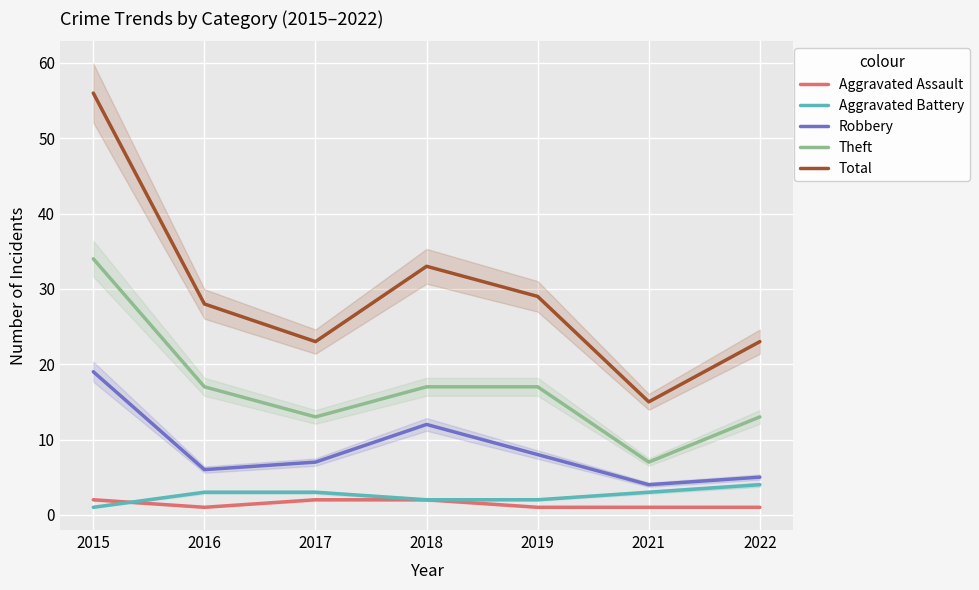

Is it true that Theft equals 6 at 2017?

False